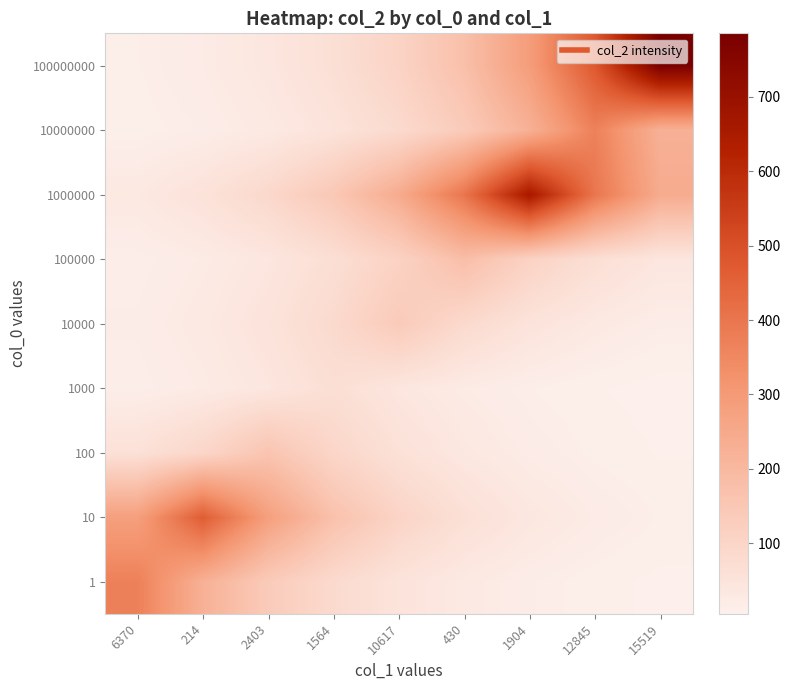

What is the smallest value displayed?

5.5